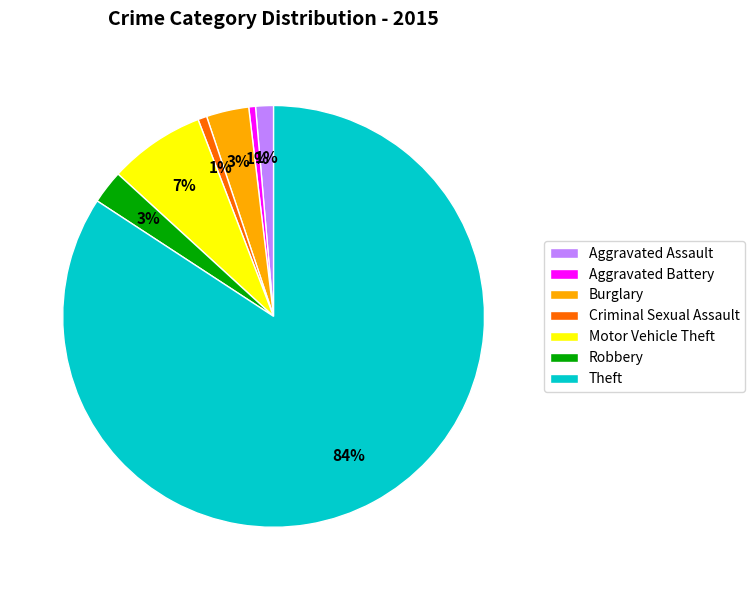

To the nearest percent, what is the combined percentage of Robbery and Aggravated Assault?

4%